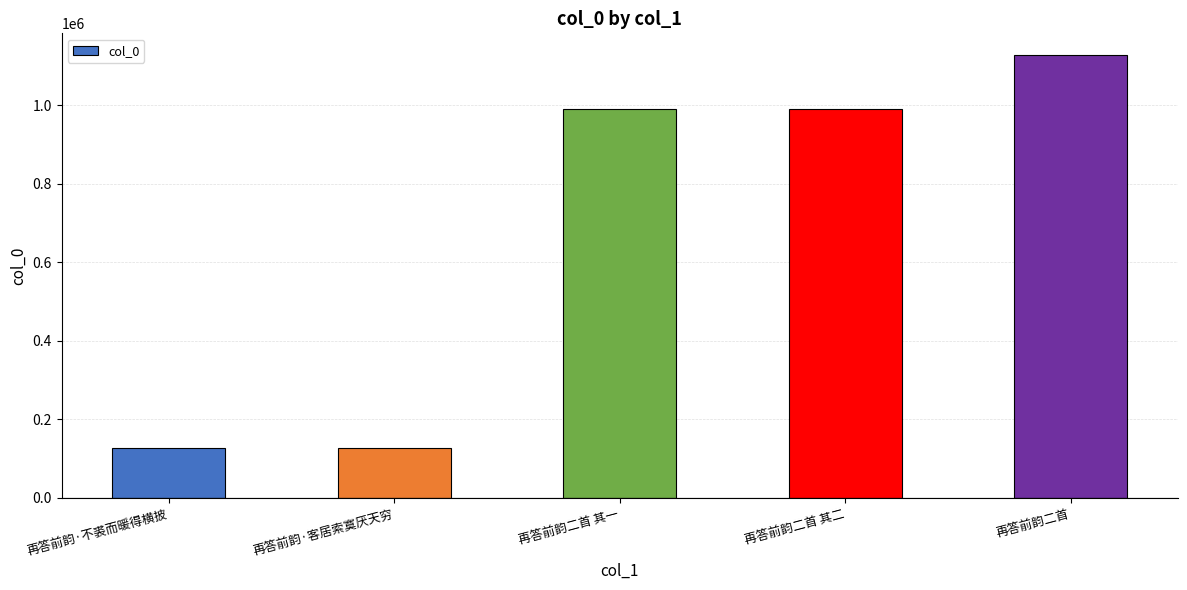

What position from the left is 再答前韵二首 其一?

3